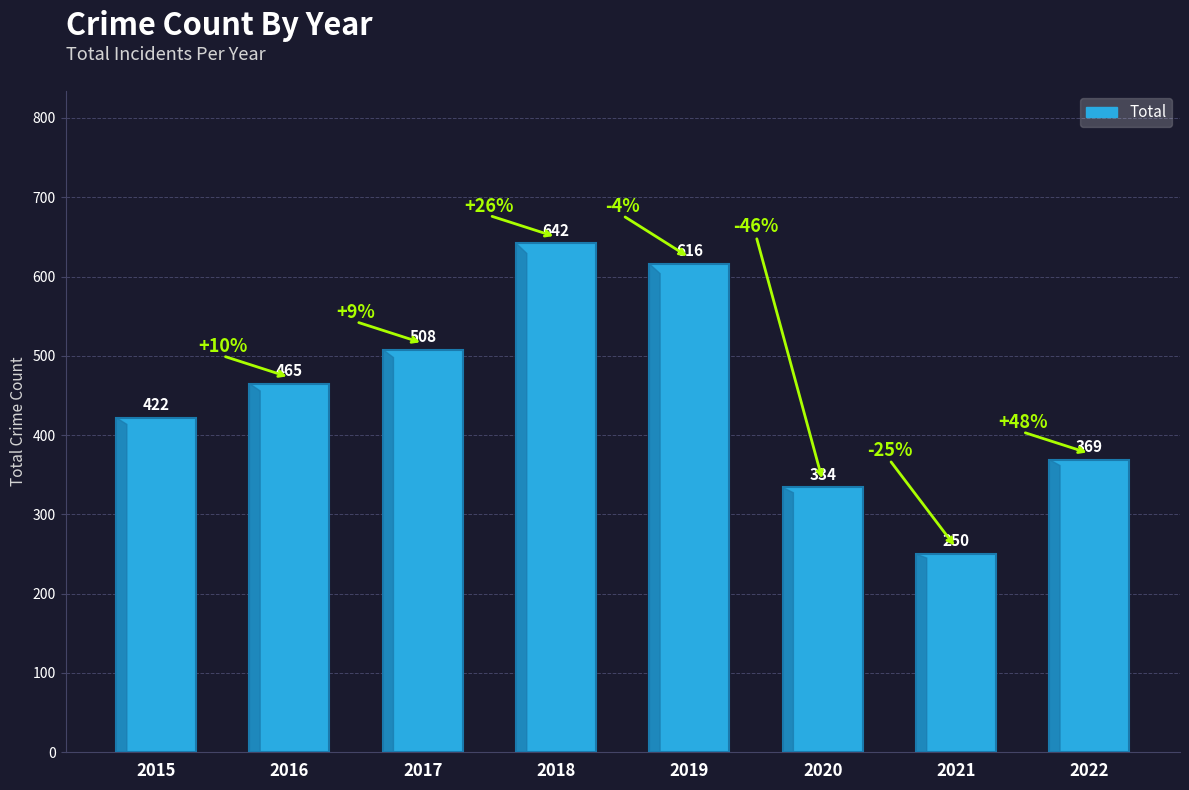

What is the ratio of the value at 2016 to the value at 2019?

0.8